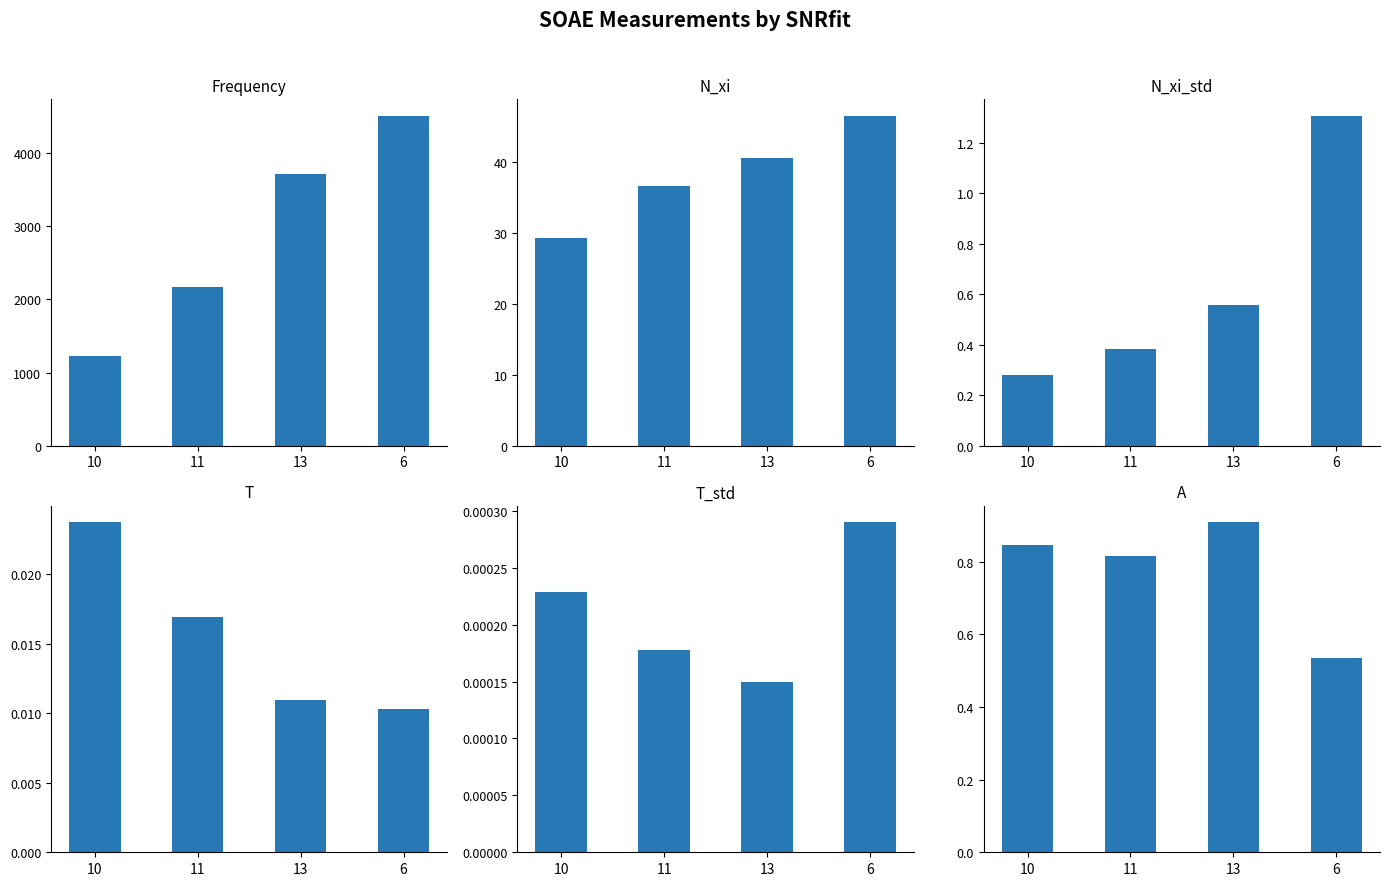

What is the total value across all series at 6?

4554.2